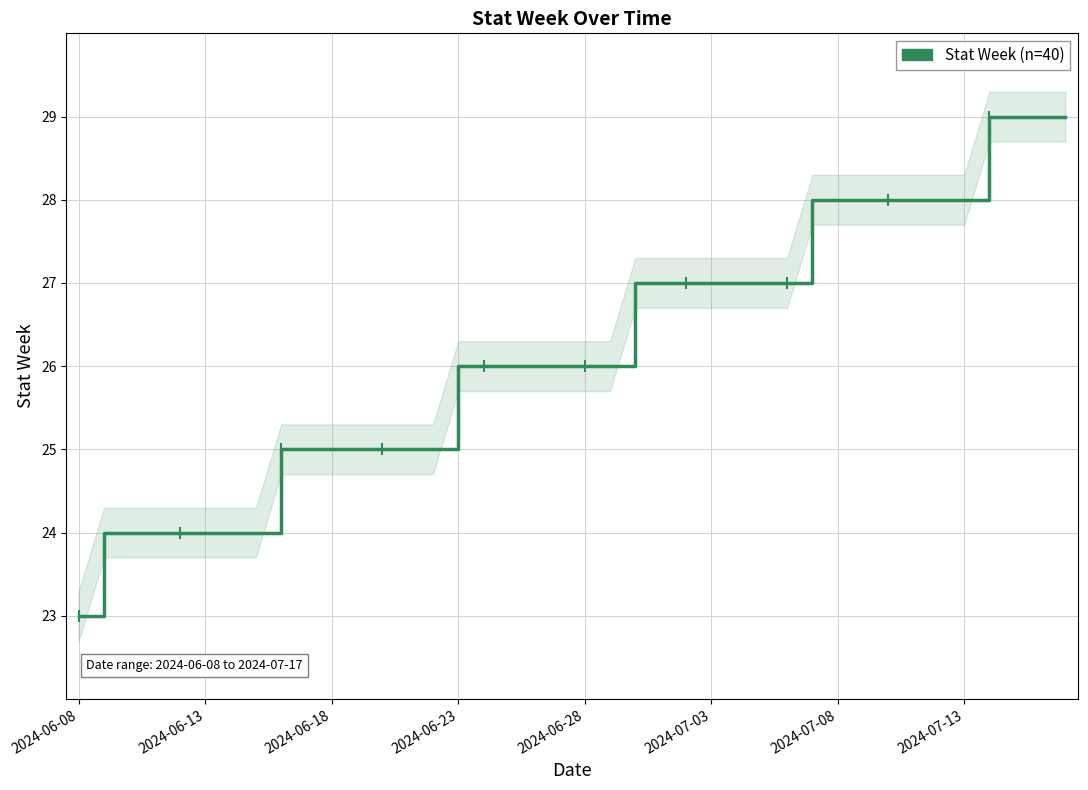

What is the sum of the values at 34 and 37?

57